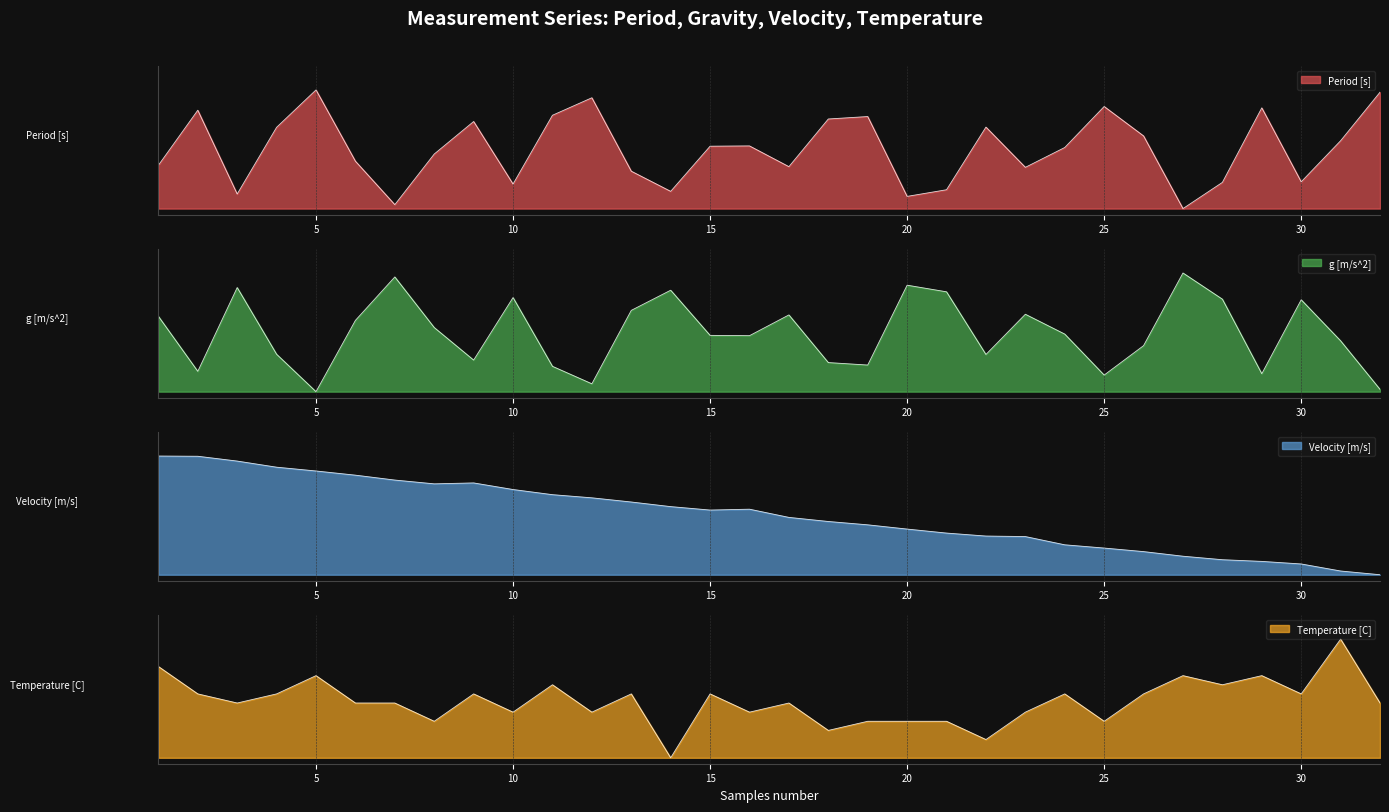

What is the maximum value for Temperature [C]?

1.0